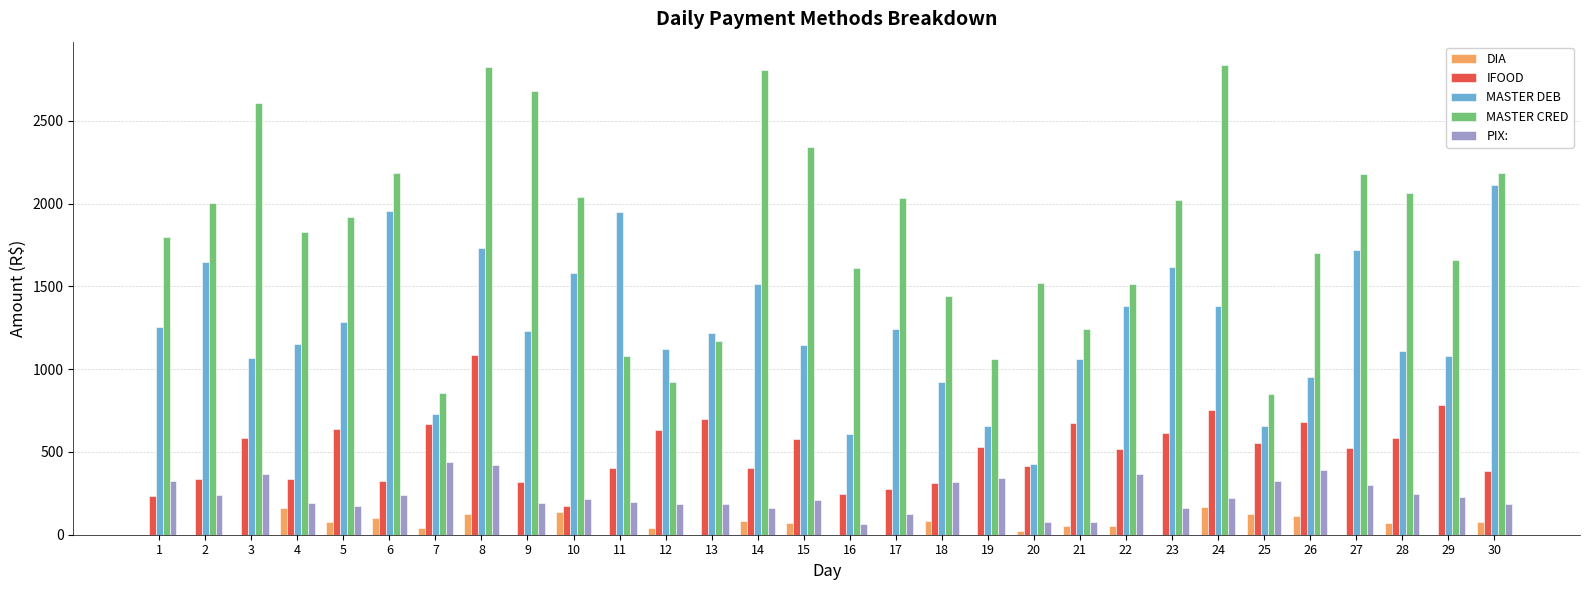

Is the value of MASTER DEB at 26 greater than the value of IFOOD at 9?

Yes